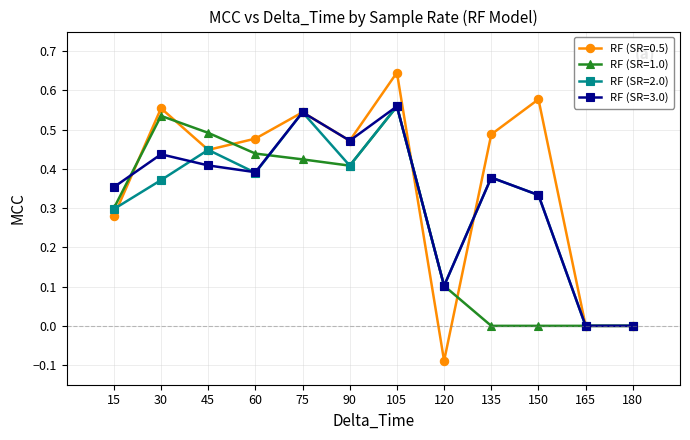

Which series has the widest spread of values?

RF (SR=0.5)